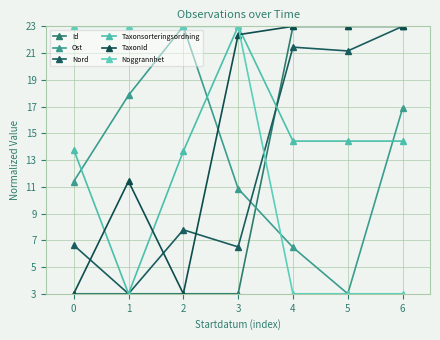

How many interior local valleys does the Taxonsorteringsordning series have?

1